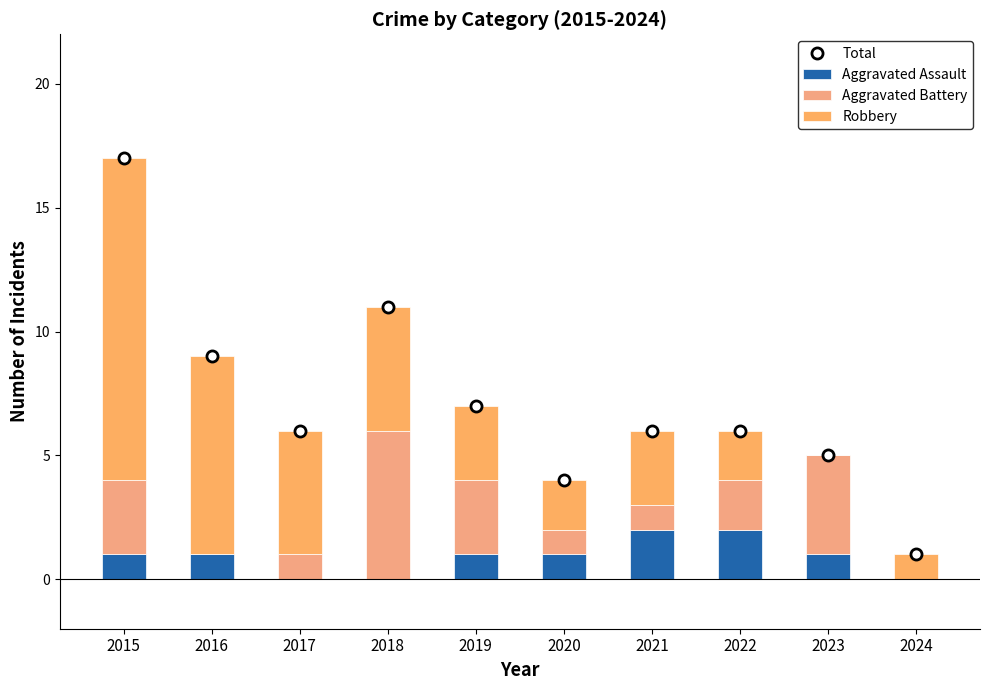

How many values in Aggravated Battery are above zero?

8